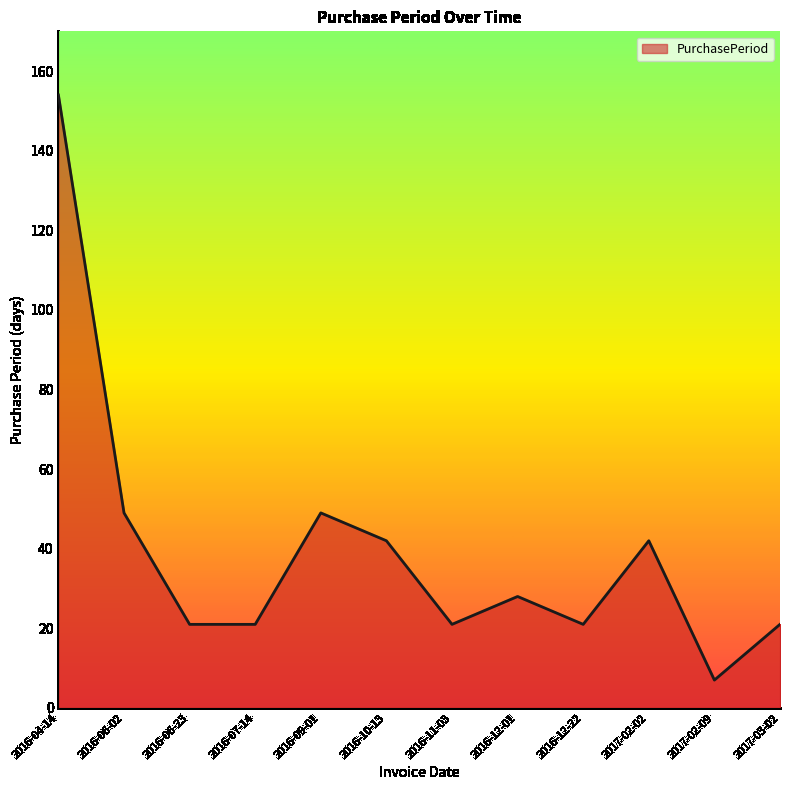

How many lines are shown in the chart?

1